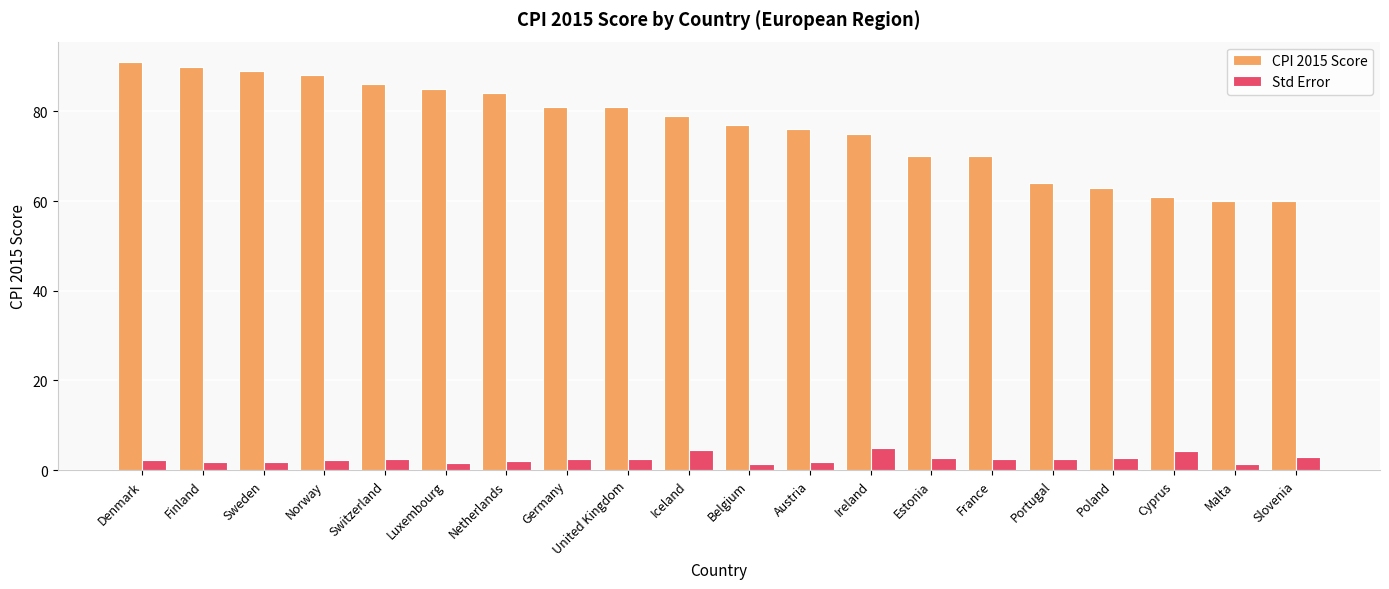

What is the sum of all CPI 2015 Score values?

1530.0